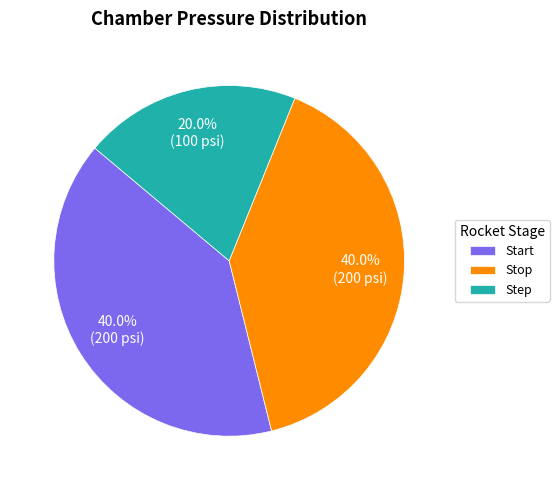

Which slice is the smallest?

Step